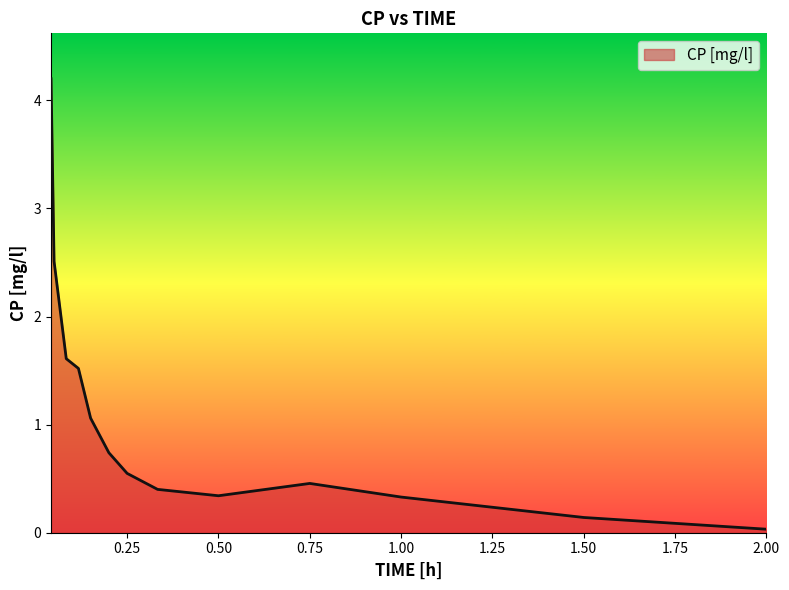

What is the sum of all values?

13.9